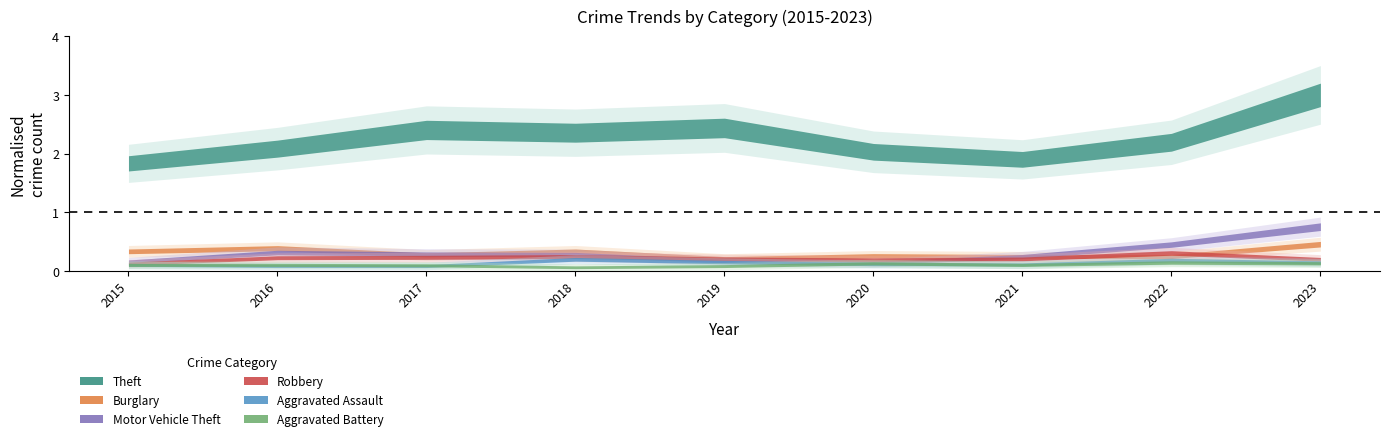

How many interior local valleys does the Robbery series have?

1